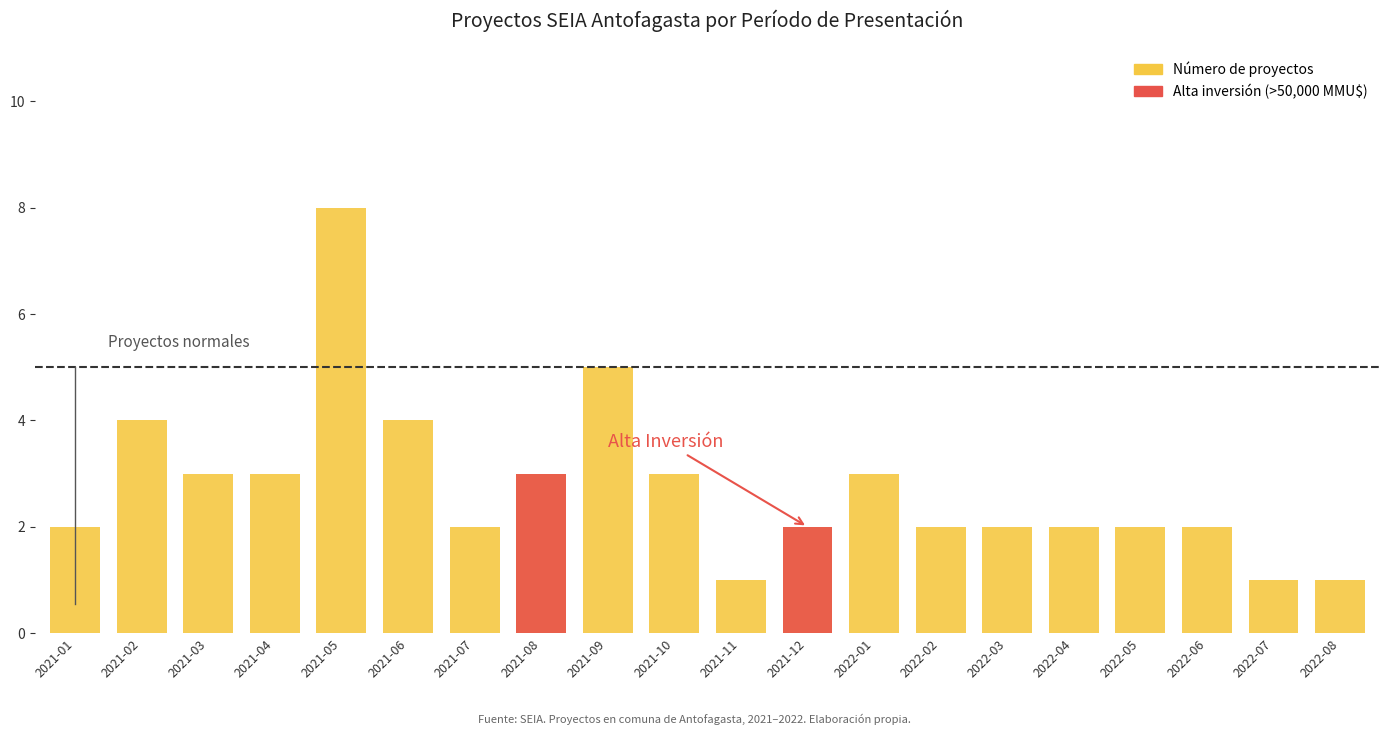

Which label corresponds to the largest value in the chart?

2021-05